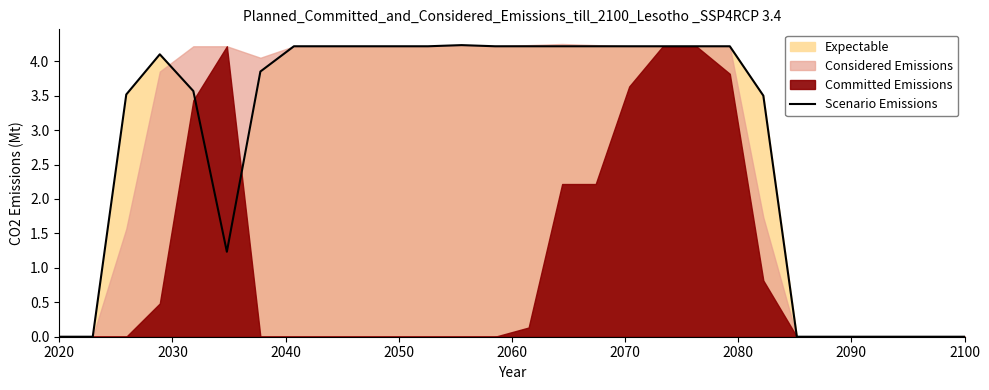

How many lines are shown in the chart?

1